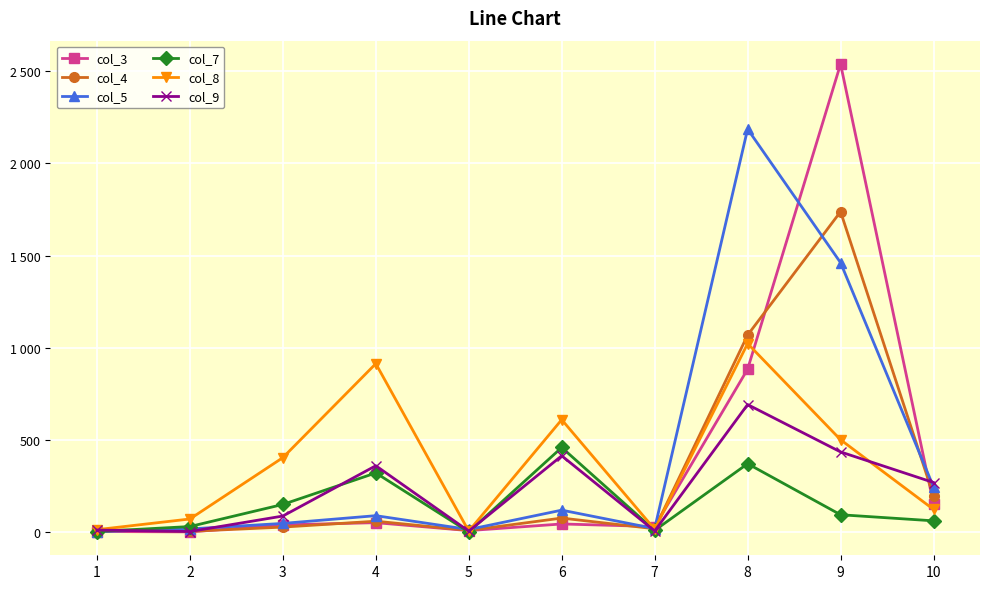

What is the difference between the col_8 values at 8 and 1?

1010